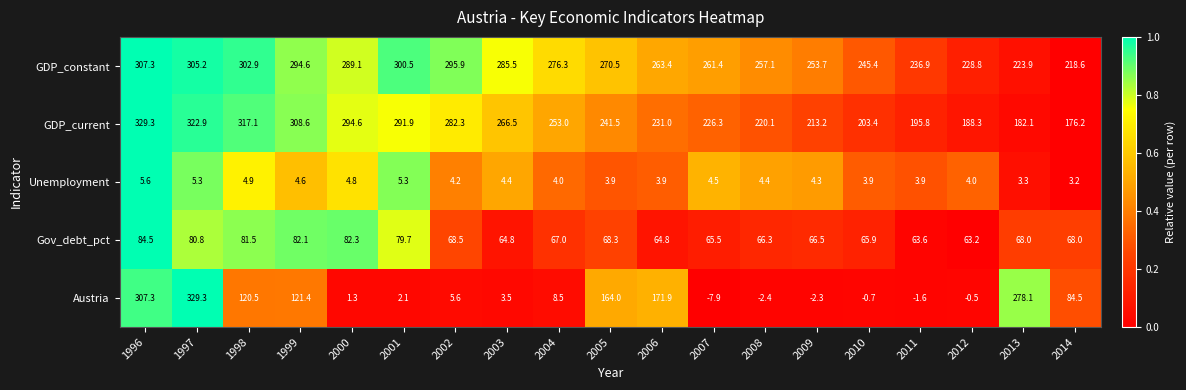

At which label does GDP_constant reach its minimum?

2014